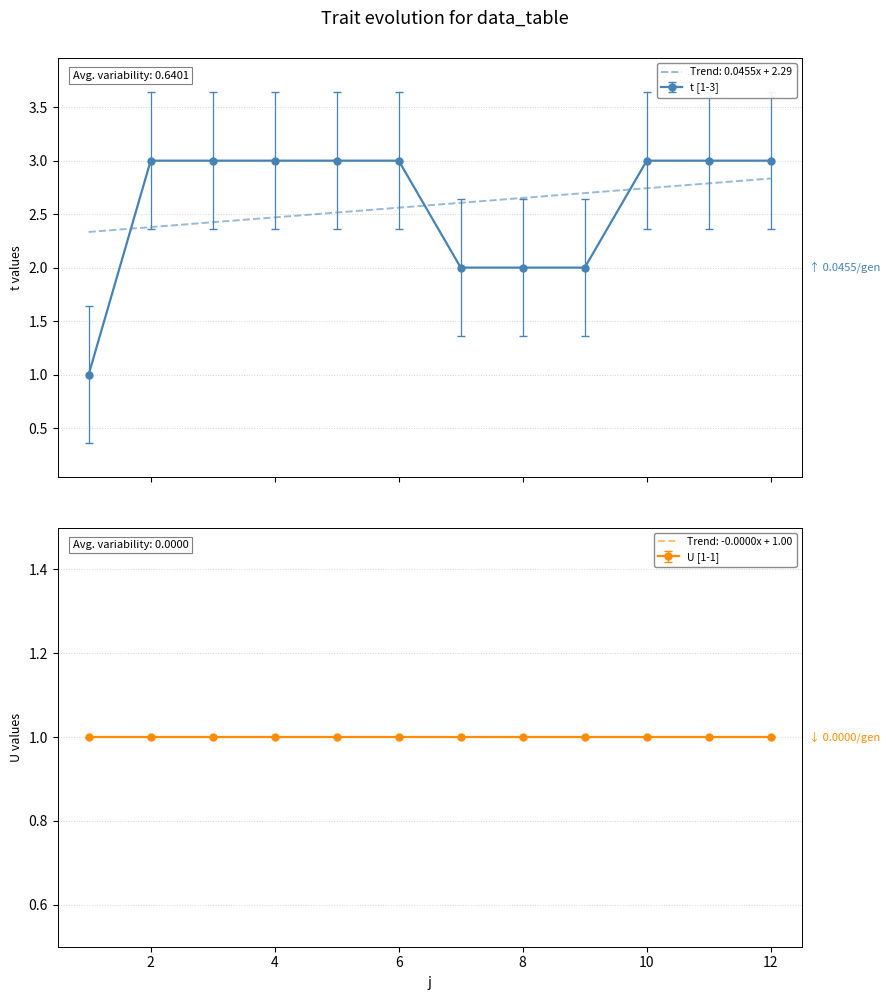

What is the minimum value shown in the chart?

1